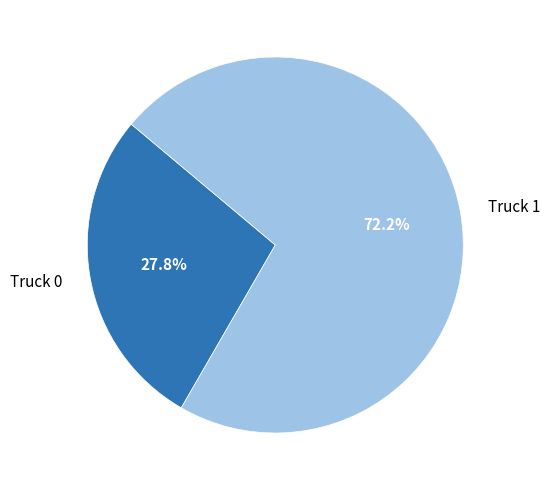

Does Truck 1 represent more than half of the total?

Yes